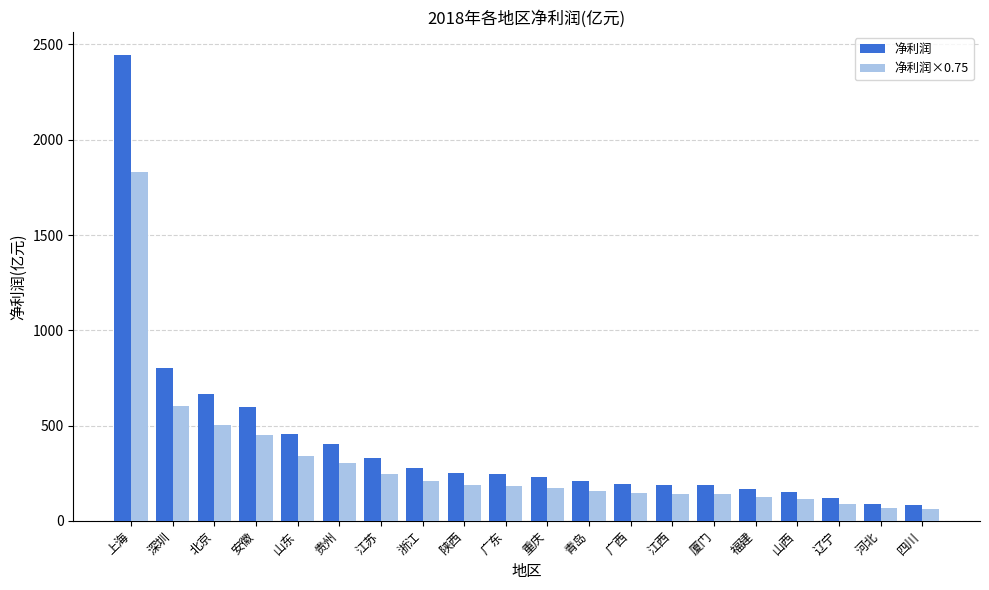

What is the label of the 2nd bar from the right?

河北